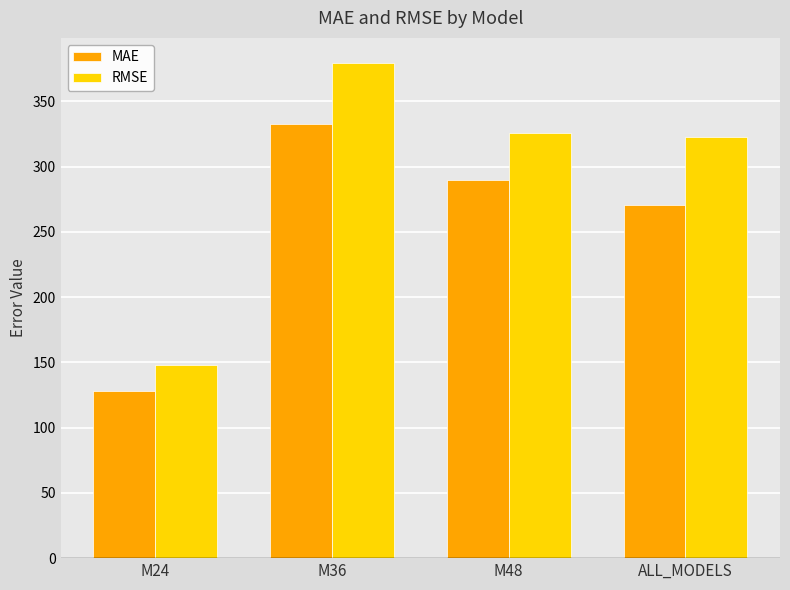

The value of MAE at M24 is 33.2. True or false?

False